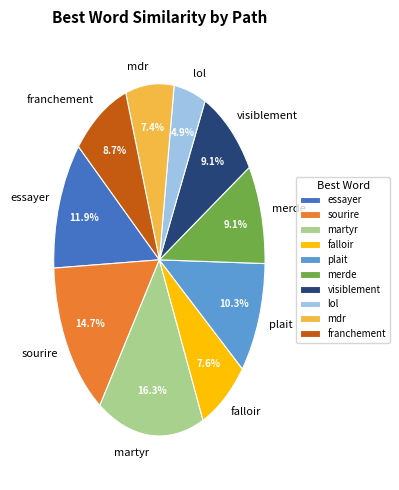

Is essayer the majority of the pie?

No